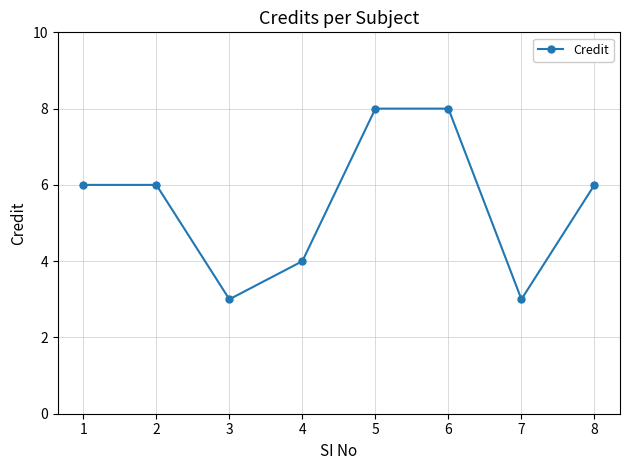

Count the number of categories in the chart.

8